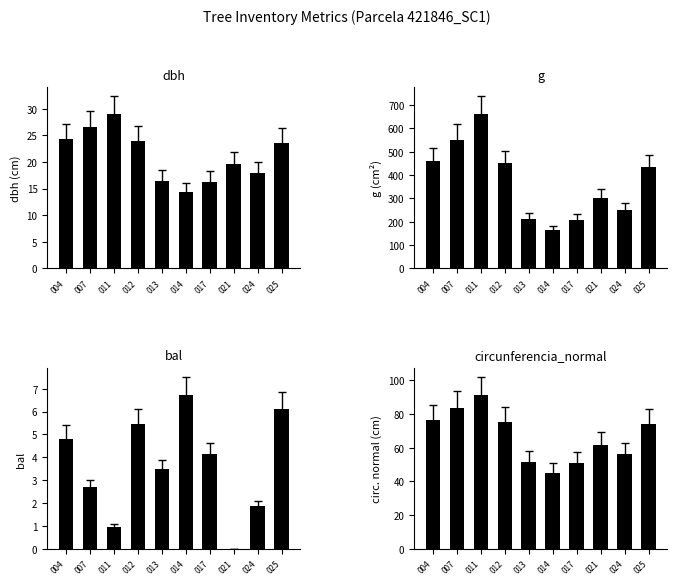

Are the bars grouped side by side (vs. stacked)?

Yes